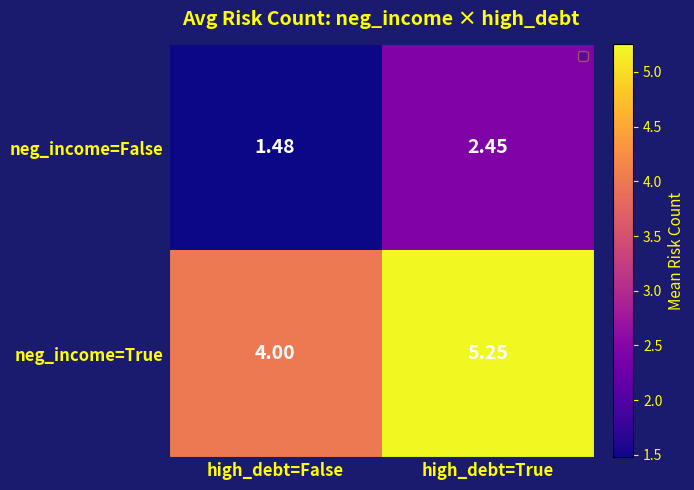

Where is neg_income=False nearest to the value 1?

high_debt=False